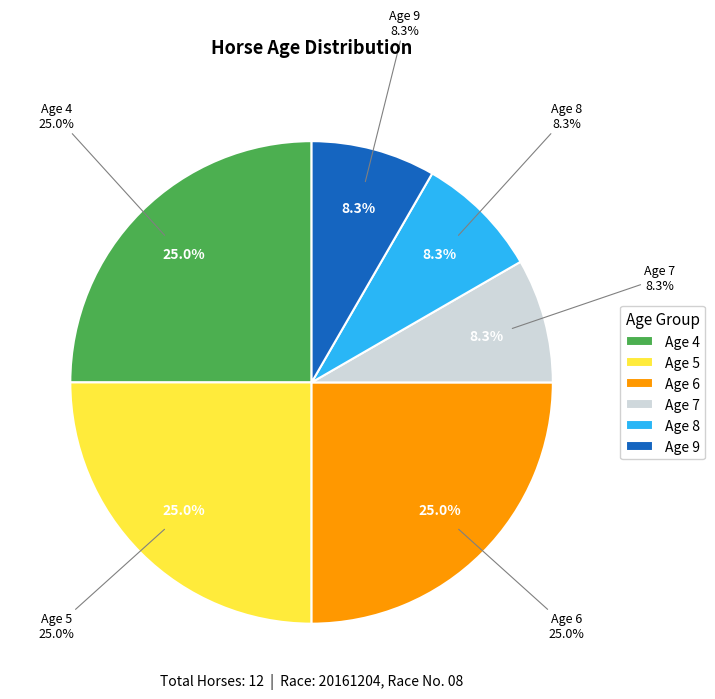

What is the largest slice in the pie chart?

Age 4